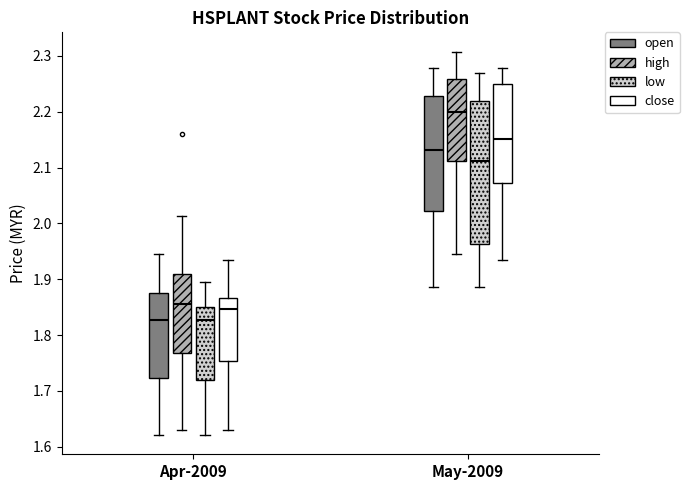

Comparing the boxes themselves (not the whiskers), which one is the tallest?

May-2009 (low)